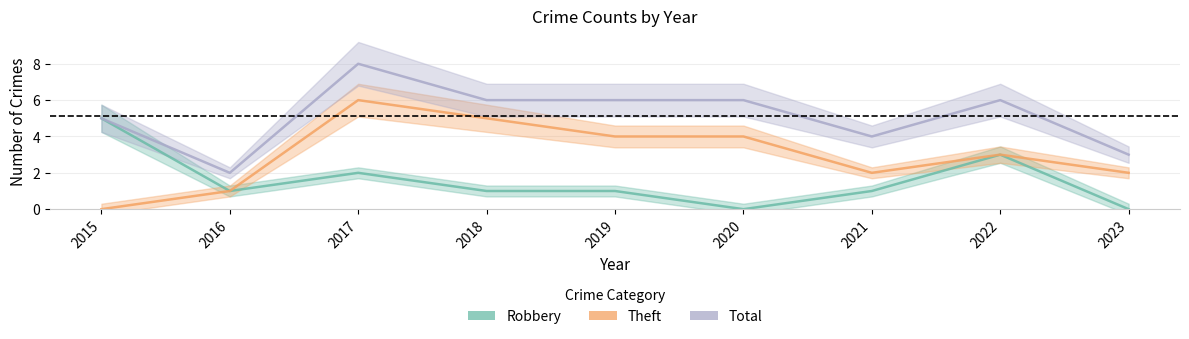

What is the sum of the Total values at 2023 and 2018?

9